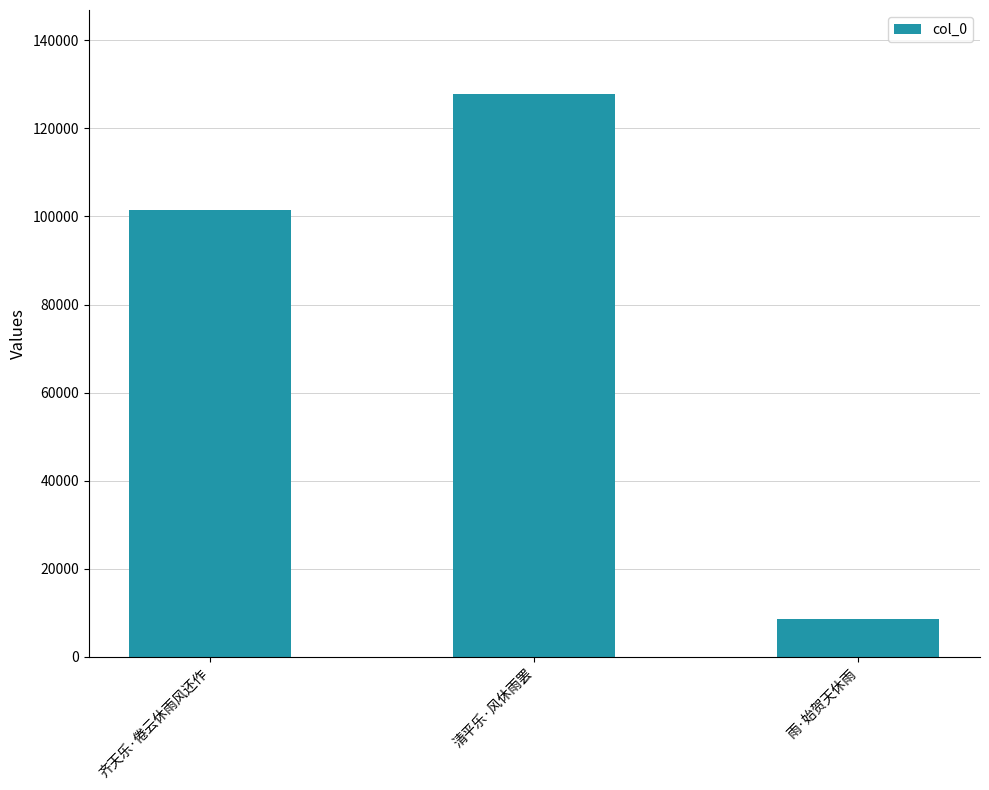

What is the change in value from 齐天乐·倦云休雨风还作 to 清平乐·风休雨罢?

+26288